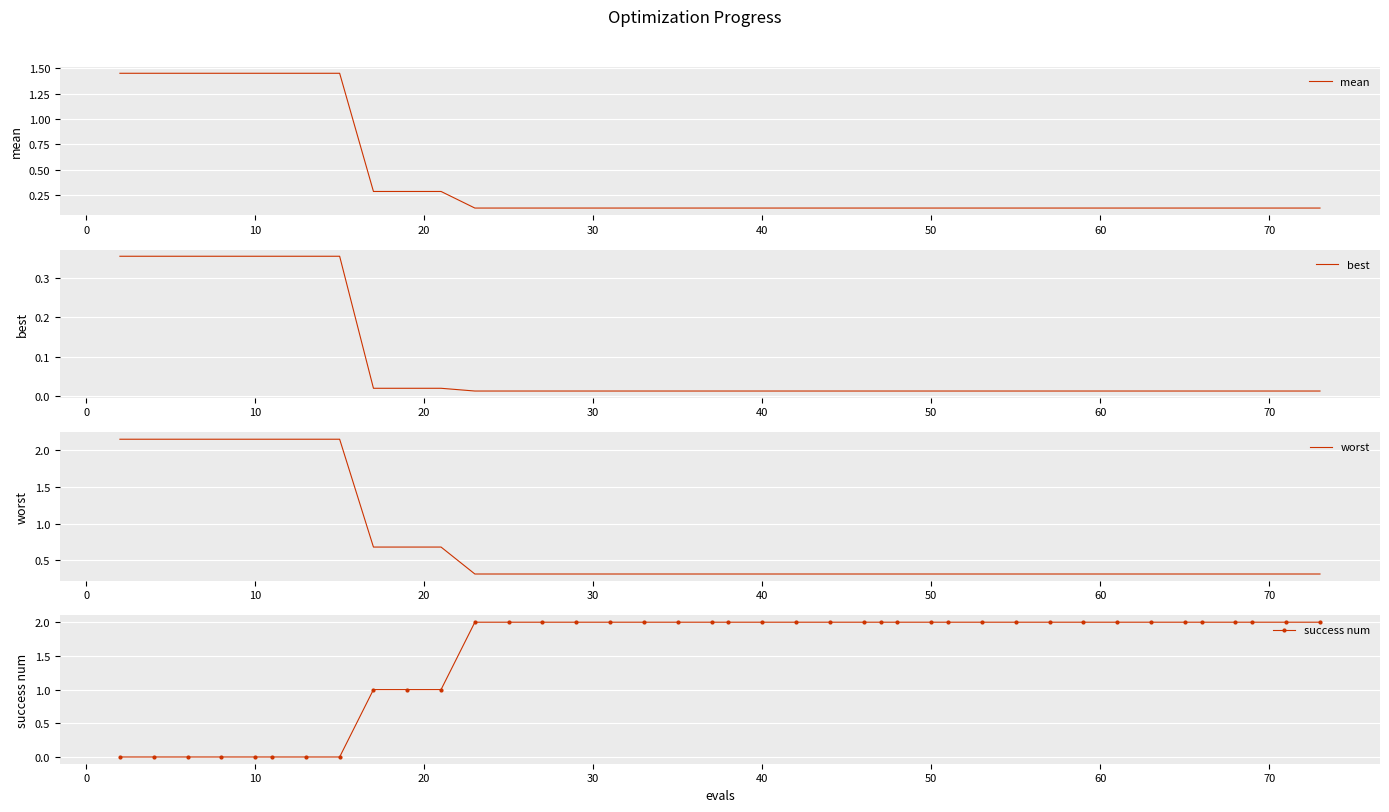

What is the minimum value for worst?

0.3